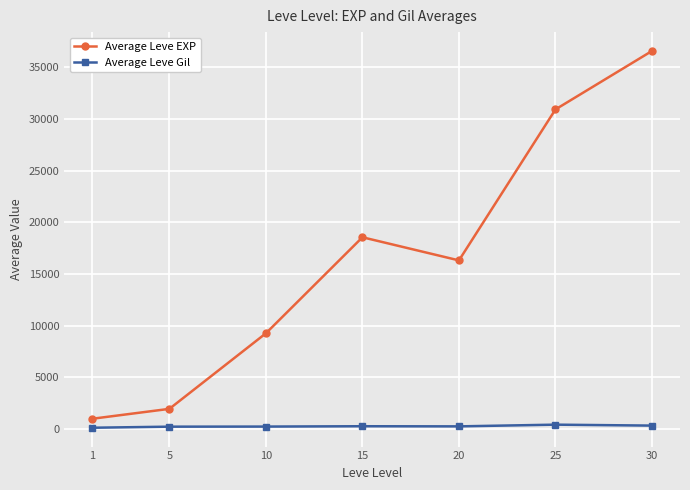

Which label corresponds to the largest value in the chart?

30